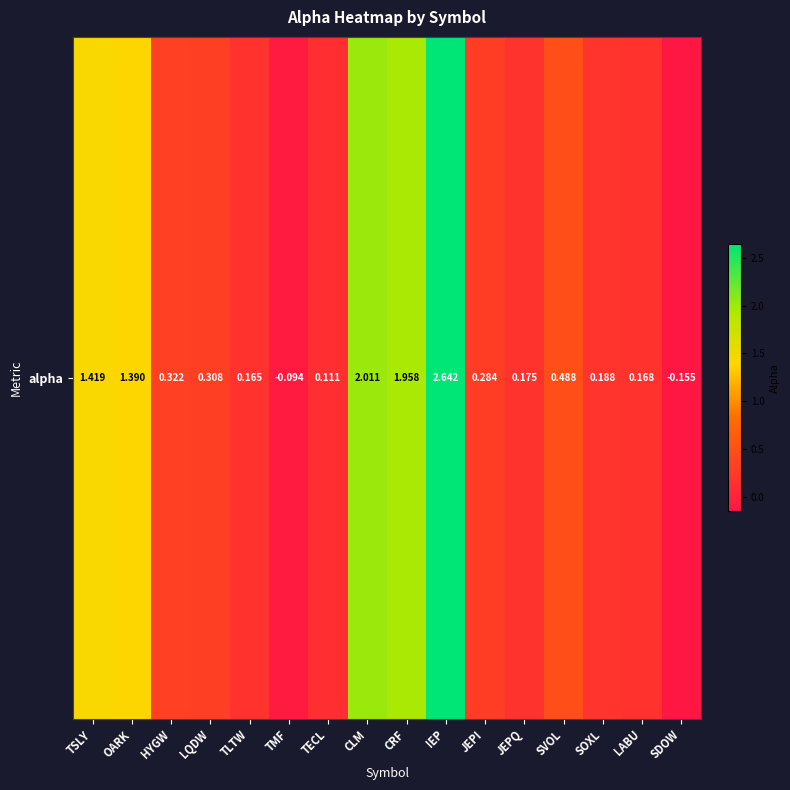

Is it true that the value at SDOW is -0.3?

False